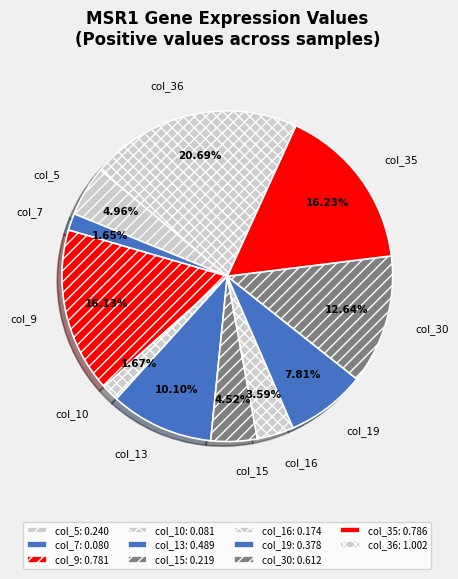

Do col_36 and col_35 together represent more than half of the pie?

No